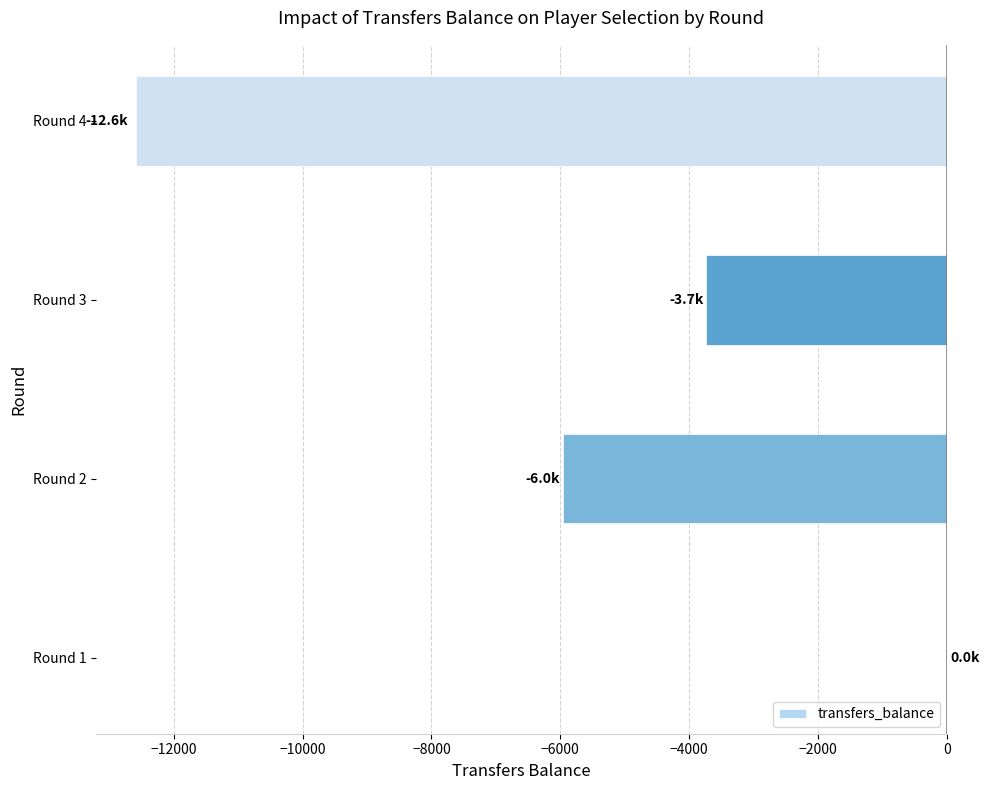

Where is the data nearest to the value -6288?

Round 2